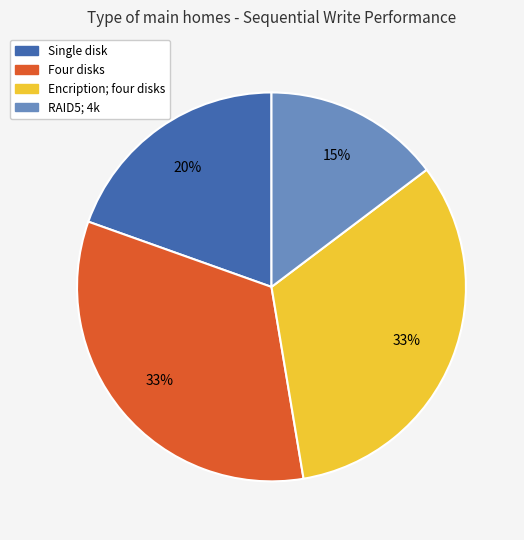

Combined, do Four disks and Single disk account for over 50%?

Yes